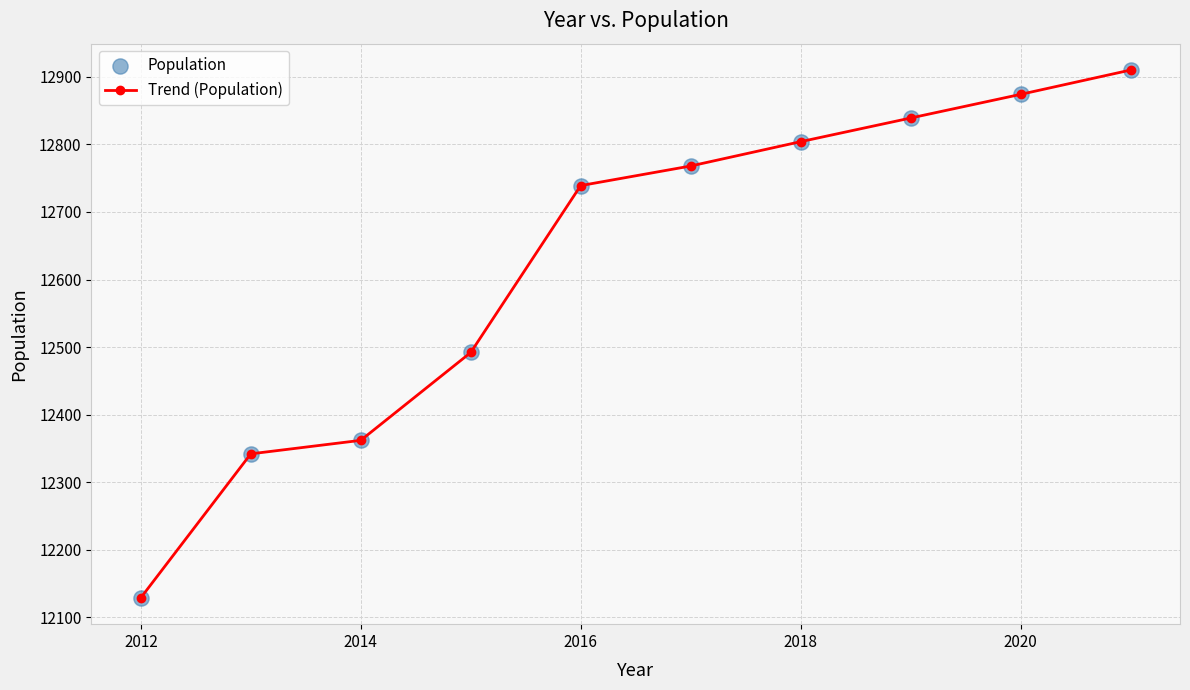

What is the value of the 1st point from the left?

12129